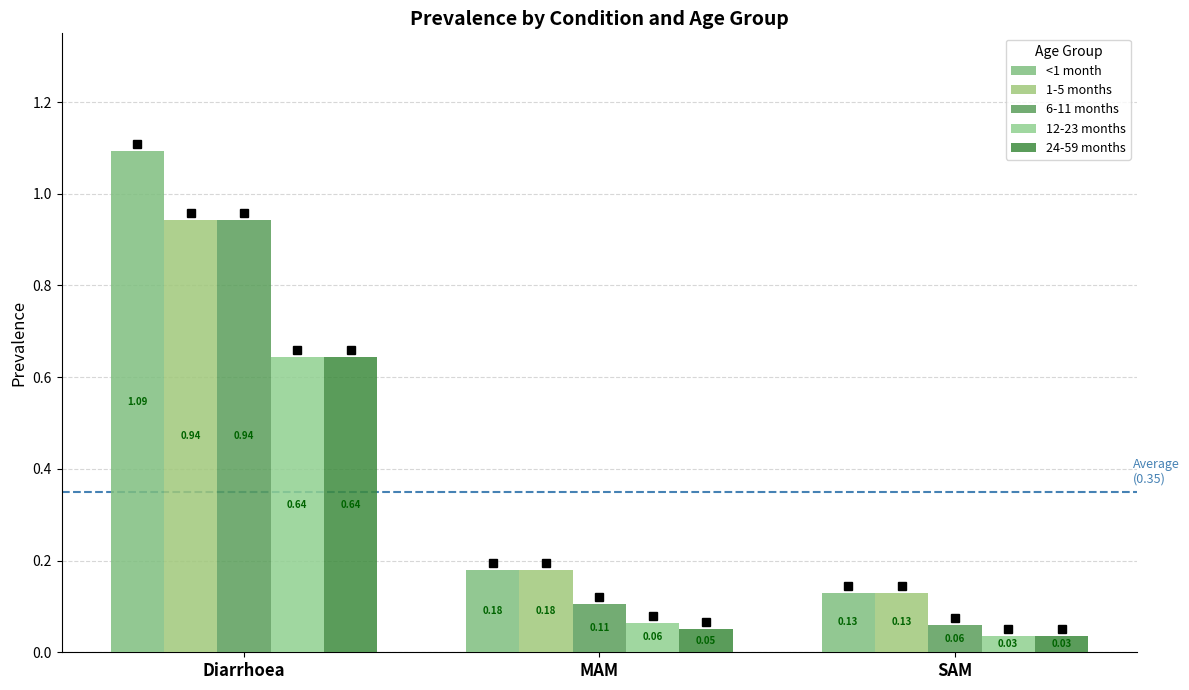

At which label does <1 month reach its minimum?

SAM